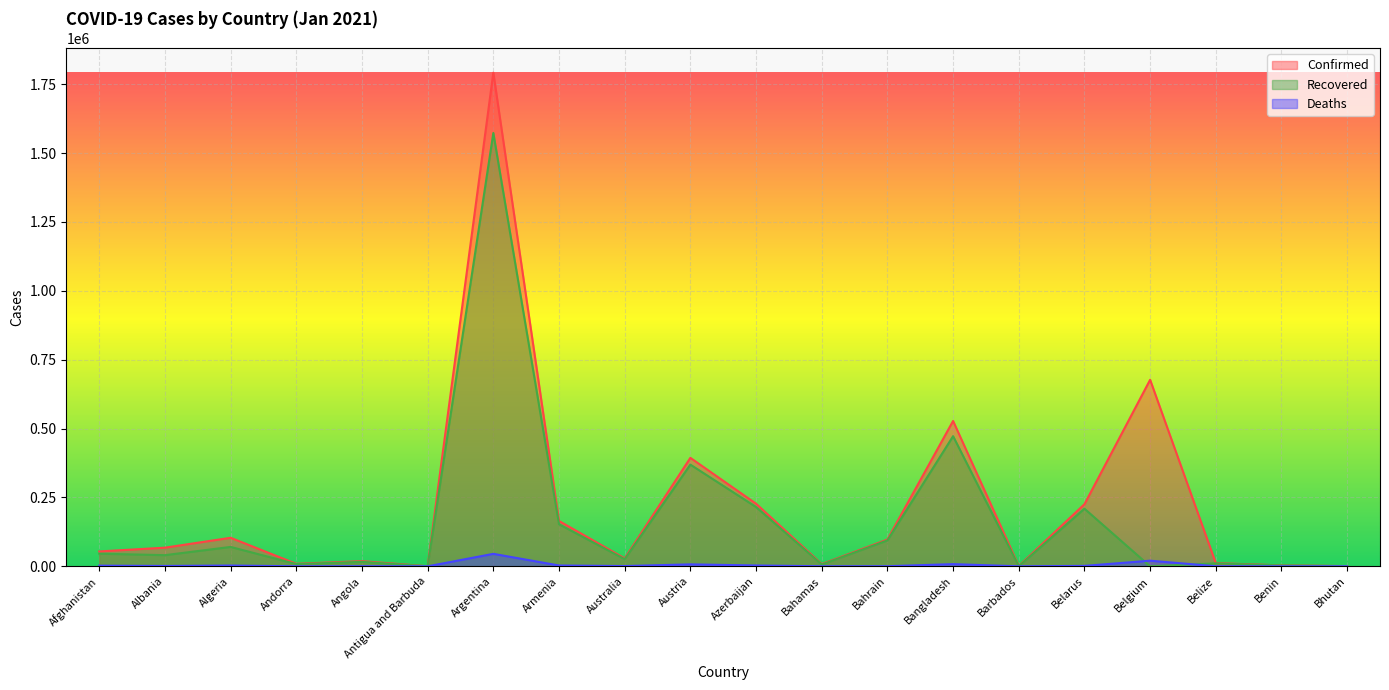

Rank the series by their average value, from lowest to highest.

Deaths, Recovered, Confirmed